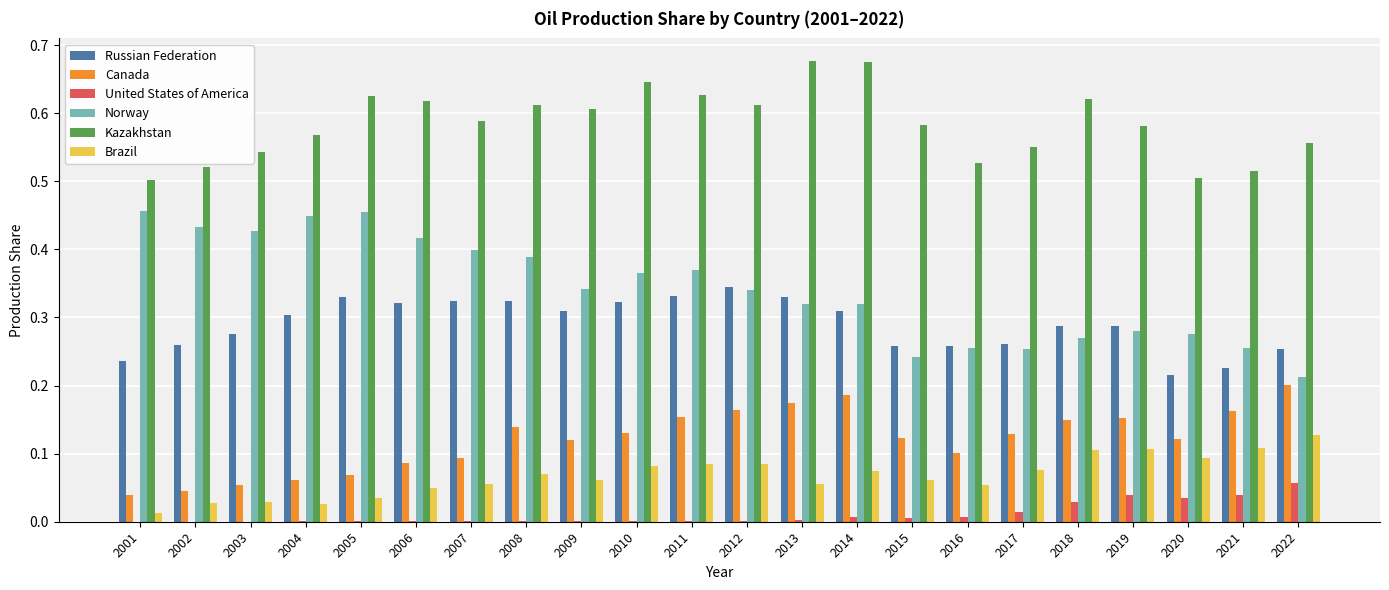

Is it true that Norway equals 0.4 at 2002?

True